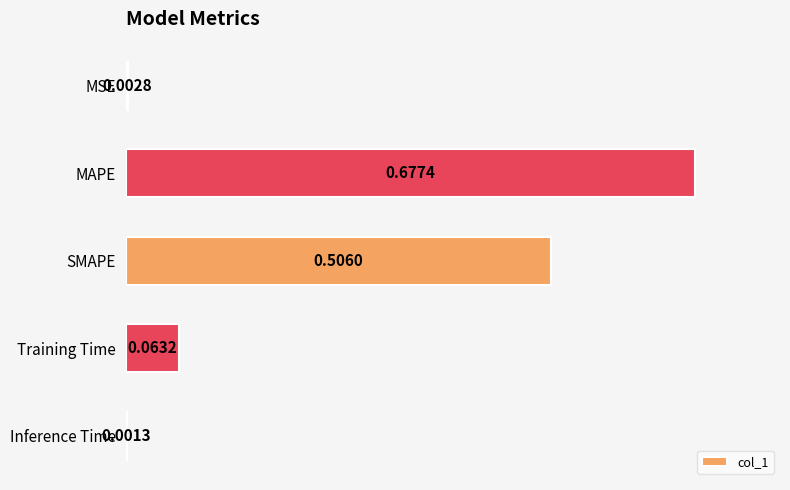

Which category has the highest value across all series?

MAPE